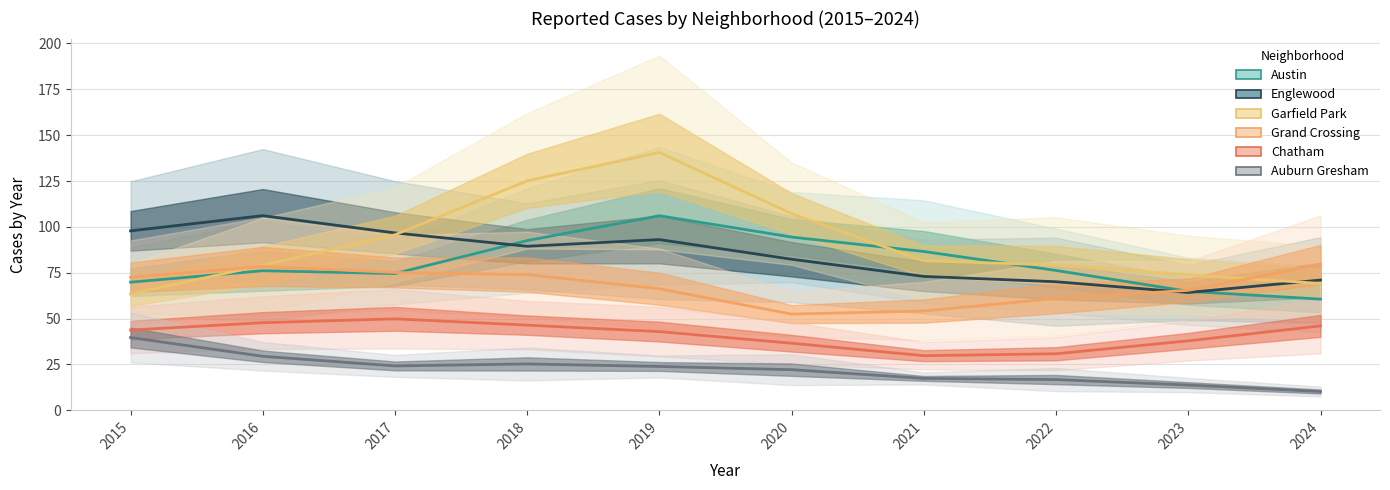

Which series has the largest range (max minus min)?

Garfield Park